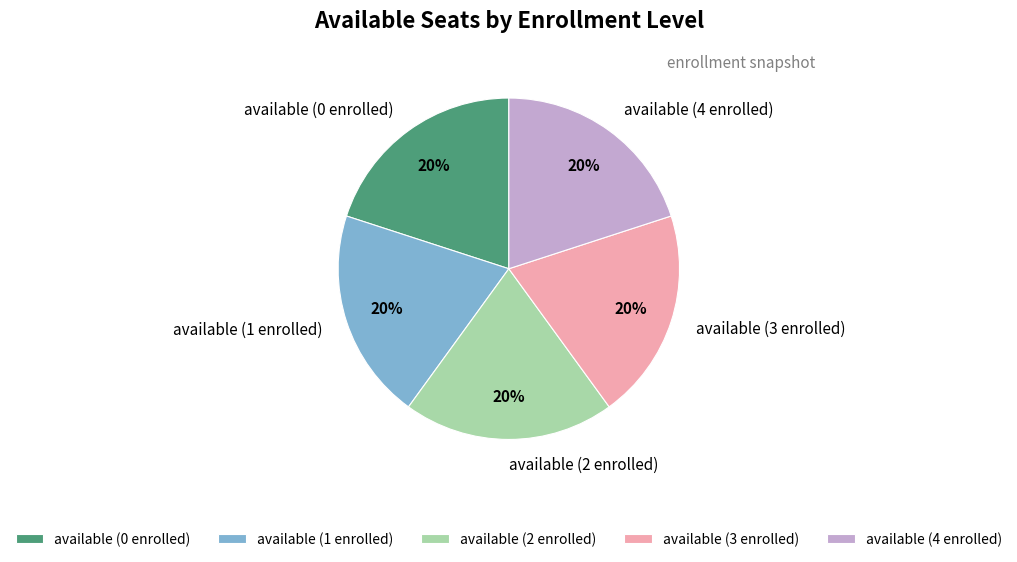

True or false: available (2 enrolled) accounts for 20% of the total.

True